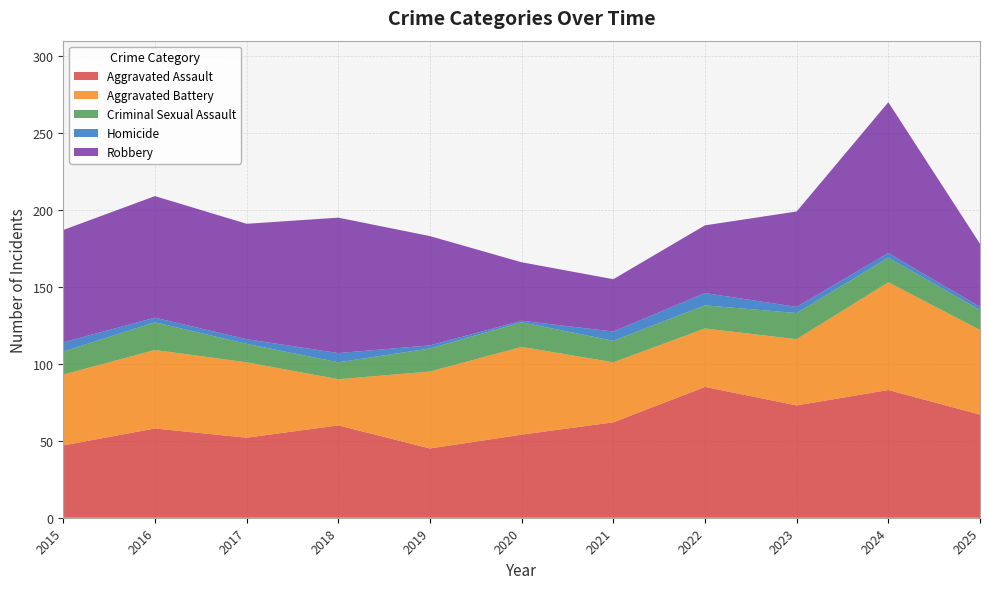

Reading right to left, extract all data points from this chart.

Aggravated Assault: 2025=67	2024=83	2023=73	2022=85	2021=62	2020=54	2019=45	2018=60	2017=52	2016=58	2015=47
Aggravated Battery: 2025=55	2024=70	2023=43	2022=38	2021=39	2020=57	2019=50	2018=30	2017=49	2016=51	2015=46
Criminal Sexual Assault: 2025=13	2024=16	2023=17	2022=15	2021=14	2020=16	2019=15	2018=11	2017=12	2016=18	2015=15
Homicide: 2025=2	2024=3	2023=4	2022=8	2021=6	2020=1	2019=2	2018=6	2017=3	2016=3	2015=6
Robbery: 2025=41	2024=98	2023=62	2022=44	2021=34	2020=38	2019=71	2018=88	2017=75	2016=79	2015=73